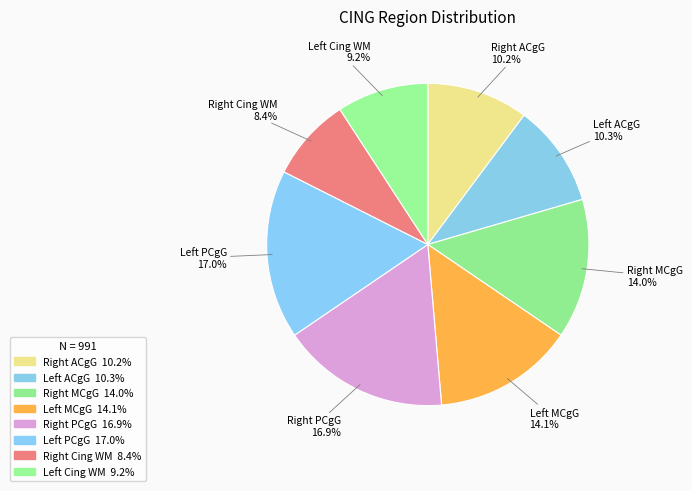

Count the number of slices in the pie.

8